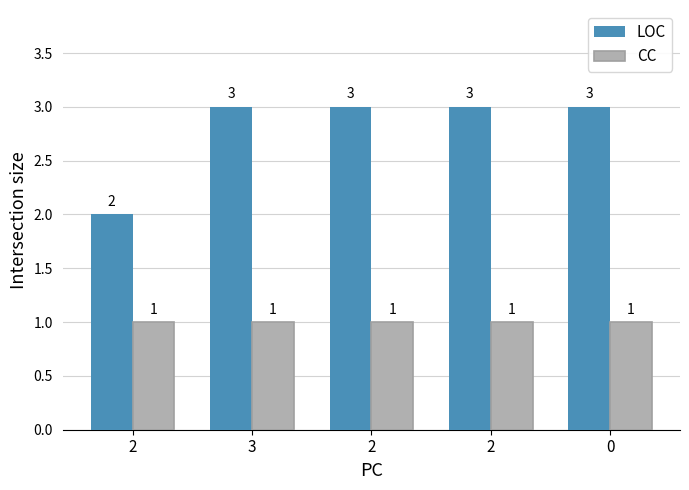

Reading left to right, extract all data points from this chart.

LOC: 2=2	3=3	2=3	2=3	0=3
CC: 2=1	3=1	2=1	2=1	0=1